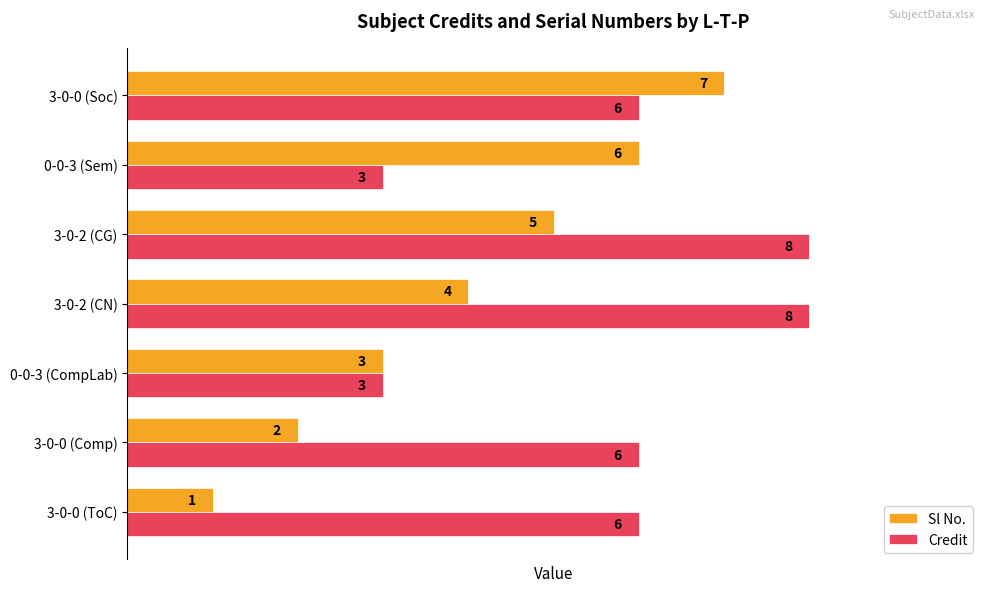

What is the approximate value of Credit at 3-0-0 (ToC)?

6